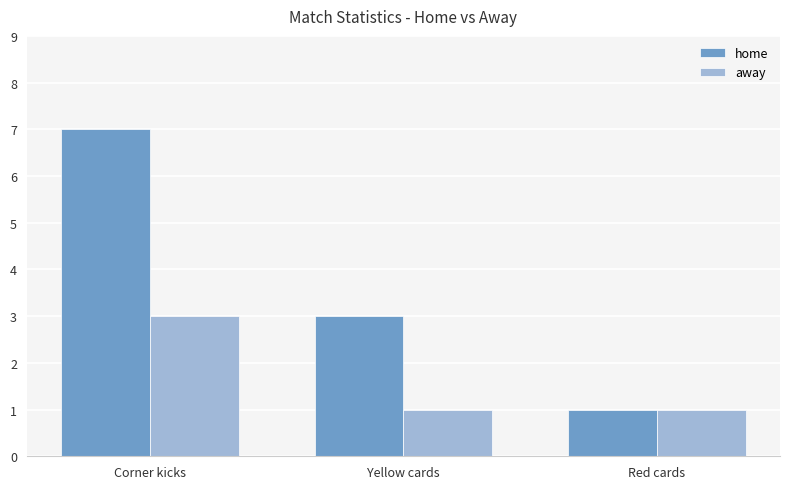

Which series changed the most between Yellow cards and Red cards?

home